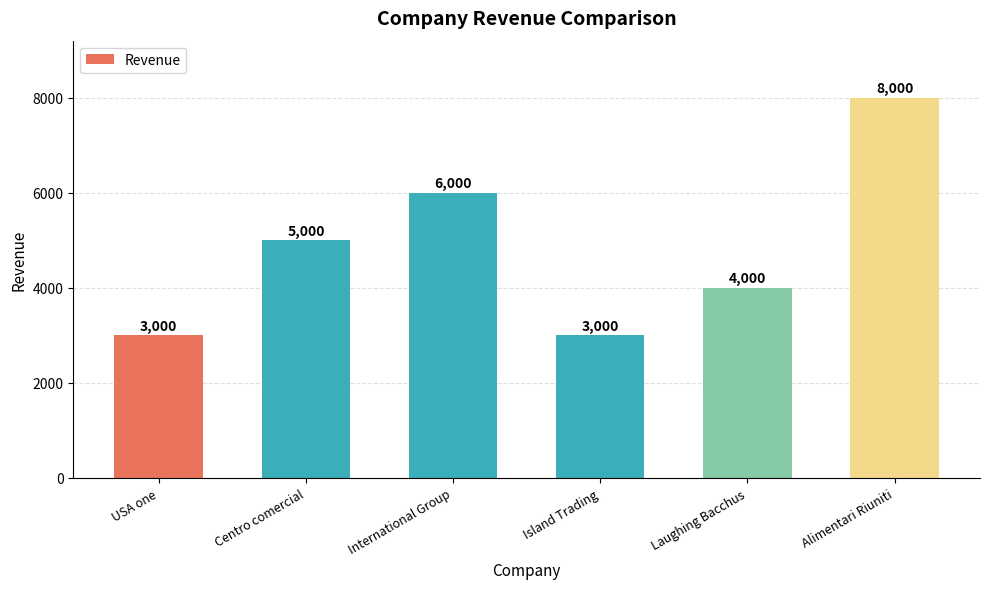

What is the smallest value displayed?

3000